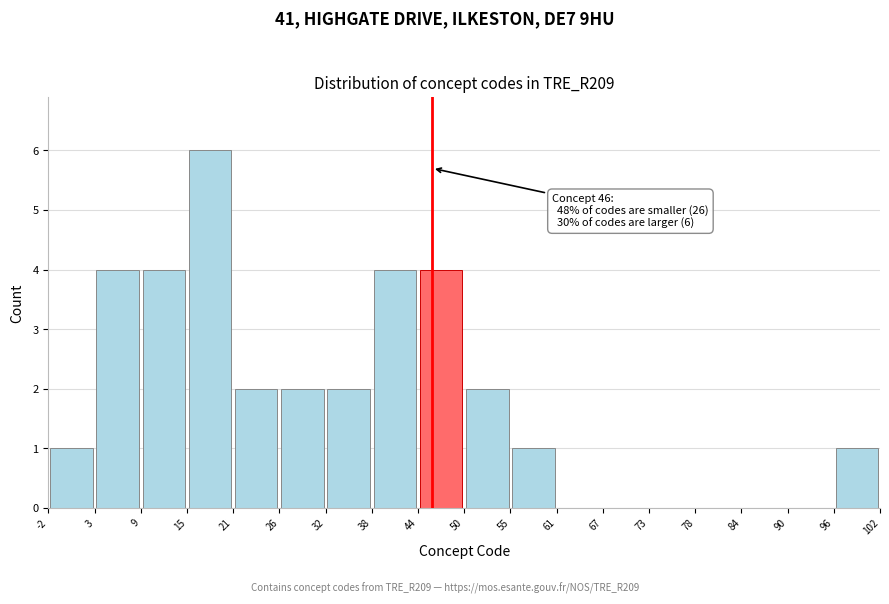

Over which range of the x-axis is the bar tallest?

15 to 21